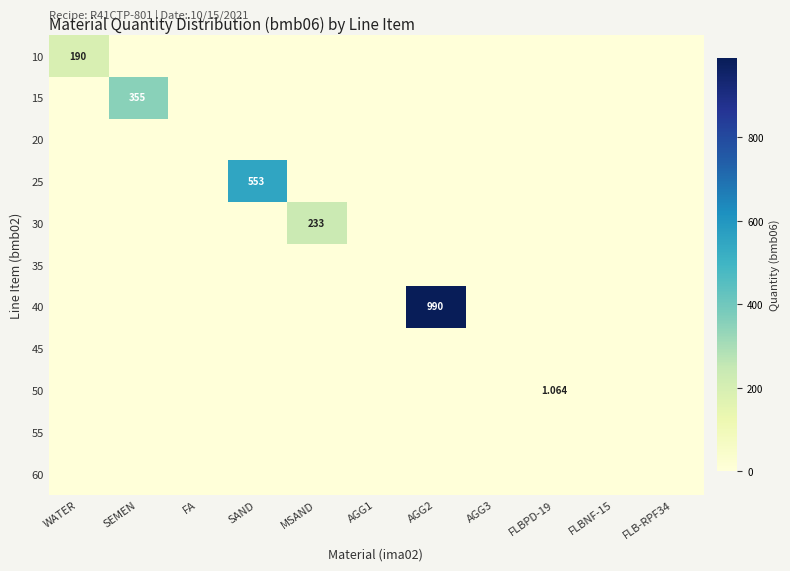

How many positive values does the 25 series have?

1